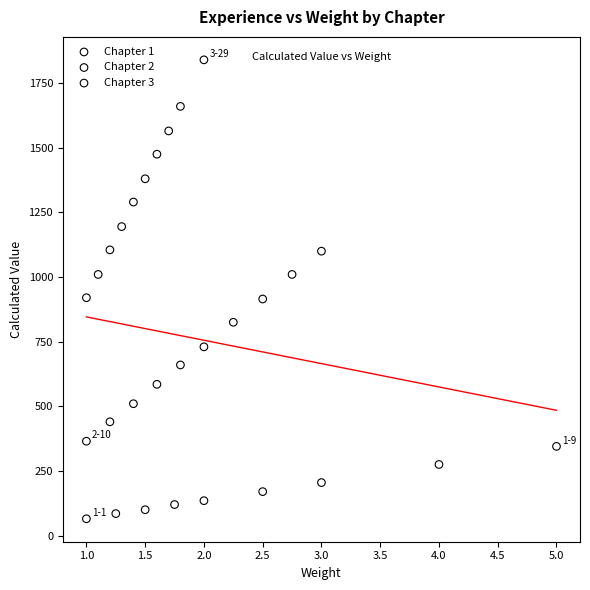

Which series reaches the maximum Y coordinate?

Chapter 3